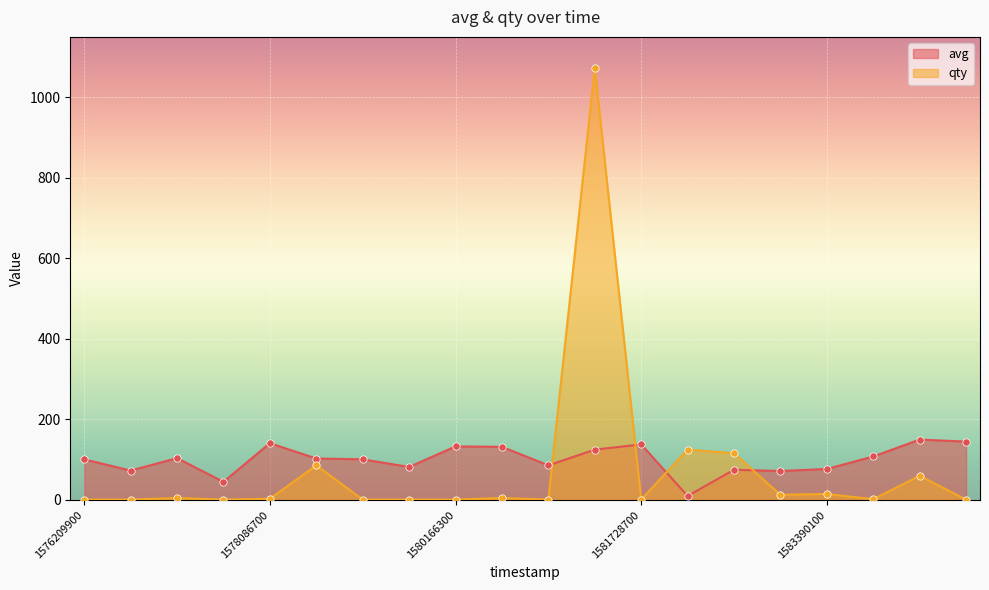

Is the value of qty at 1583392800 greater than the value of avg at 1580517300?

No